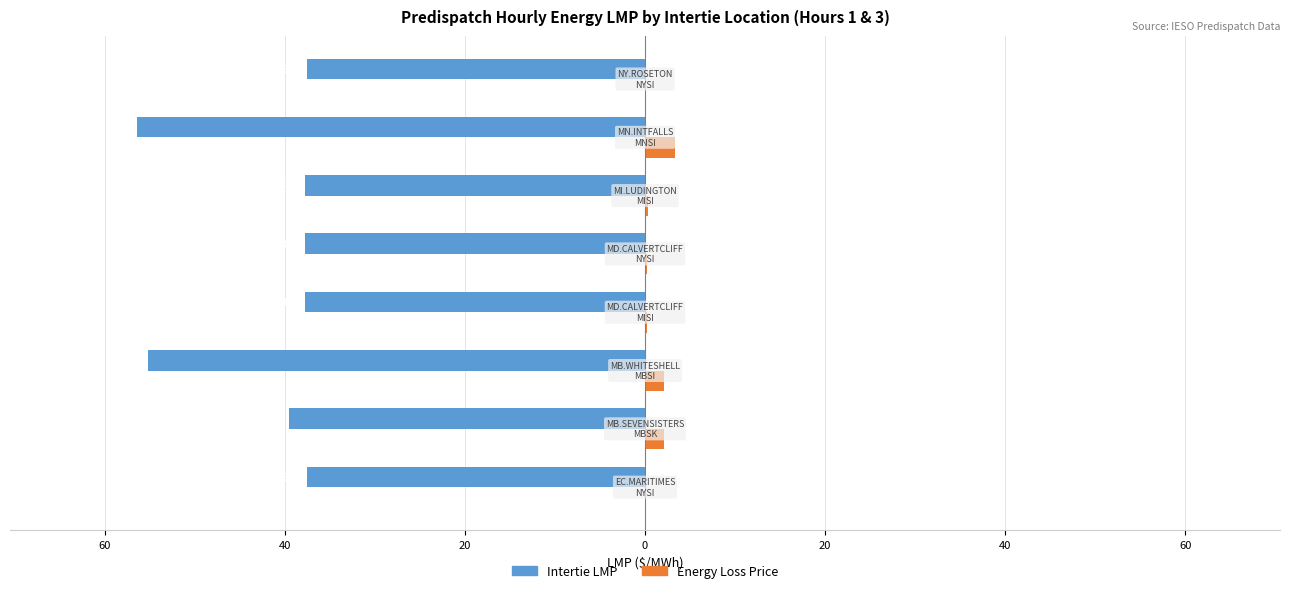

Reading left to right, transcribe all the data shown in this chart.

Intertie LMP: 80=-37.5	60=-39.6	40=-55.2	20=-37.7	0=-37.7	20=-37.8	40=-56.4	60=-37.5
Energy Loss Price: 80=0.0	60=2.1	40=2.1	20=0.2	0=0.2	20=0.3	40=3.4	60=0.0